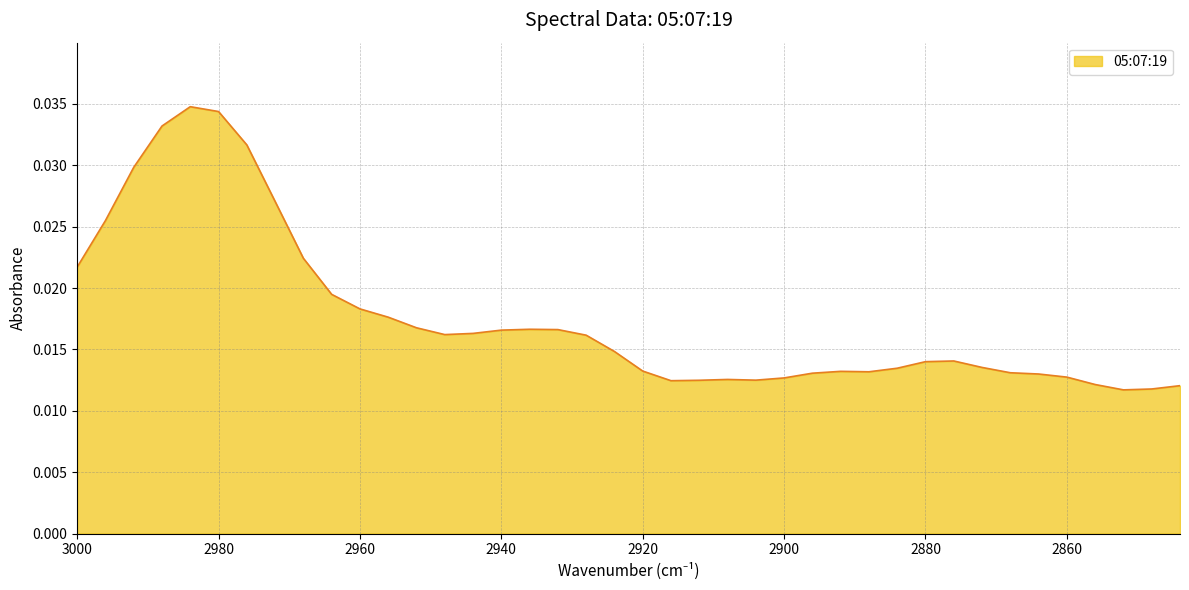

The value at 2916 is 0.0. True or false?

True